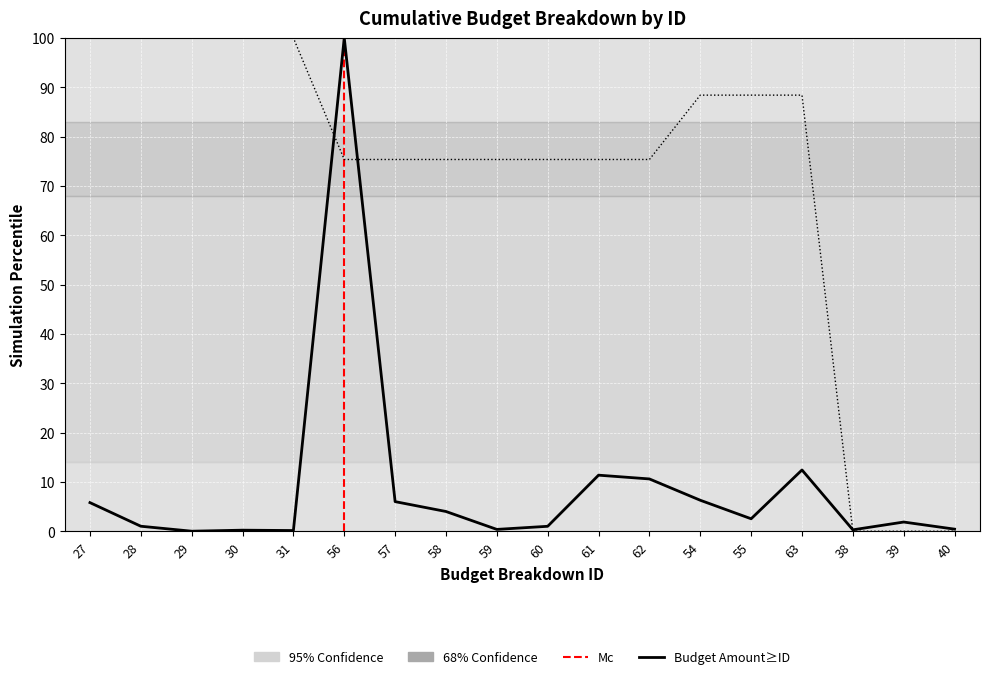

What is the greatest value displayed?

100.0